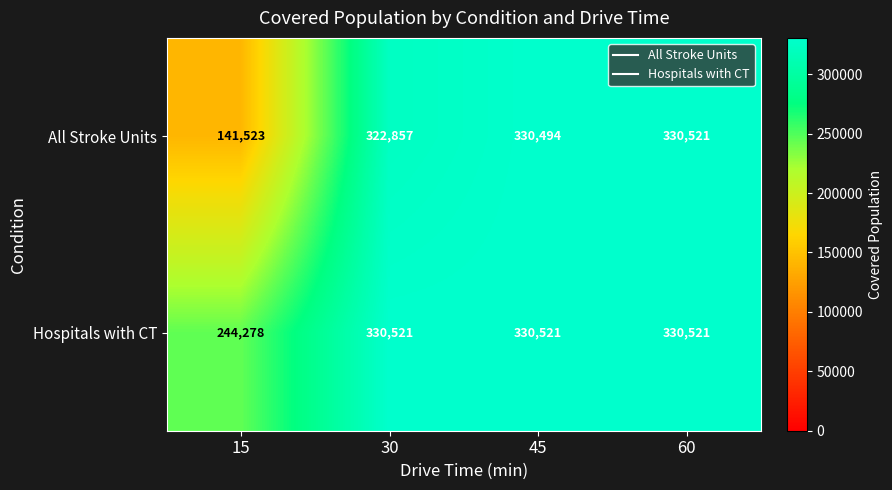

What is the difference between the second highest and minimum values in the All Stroke Units series?

188971